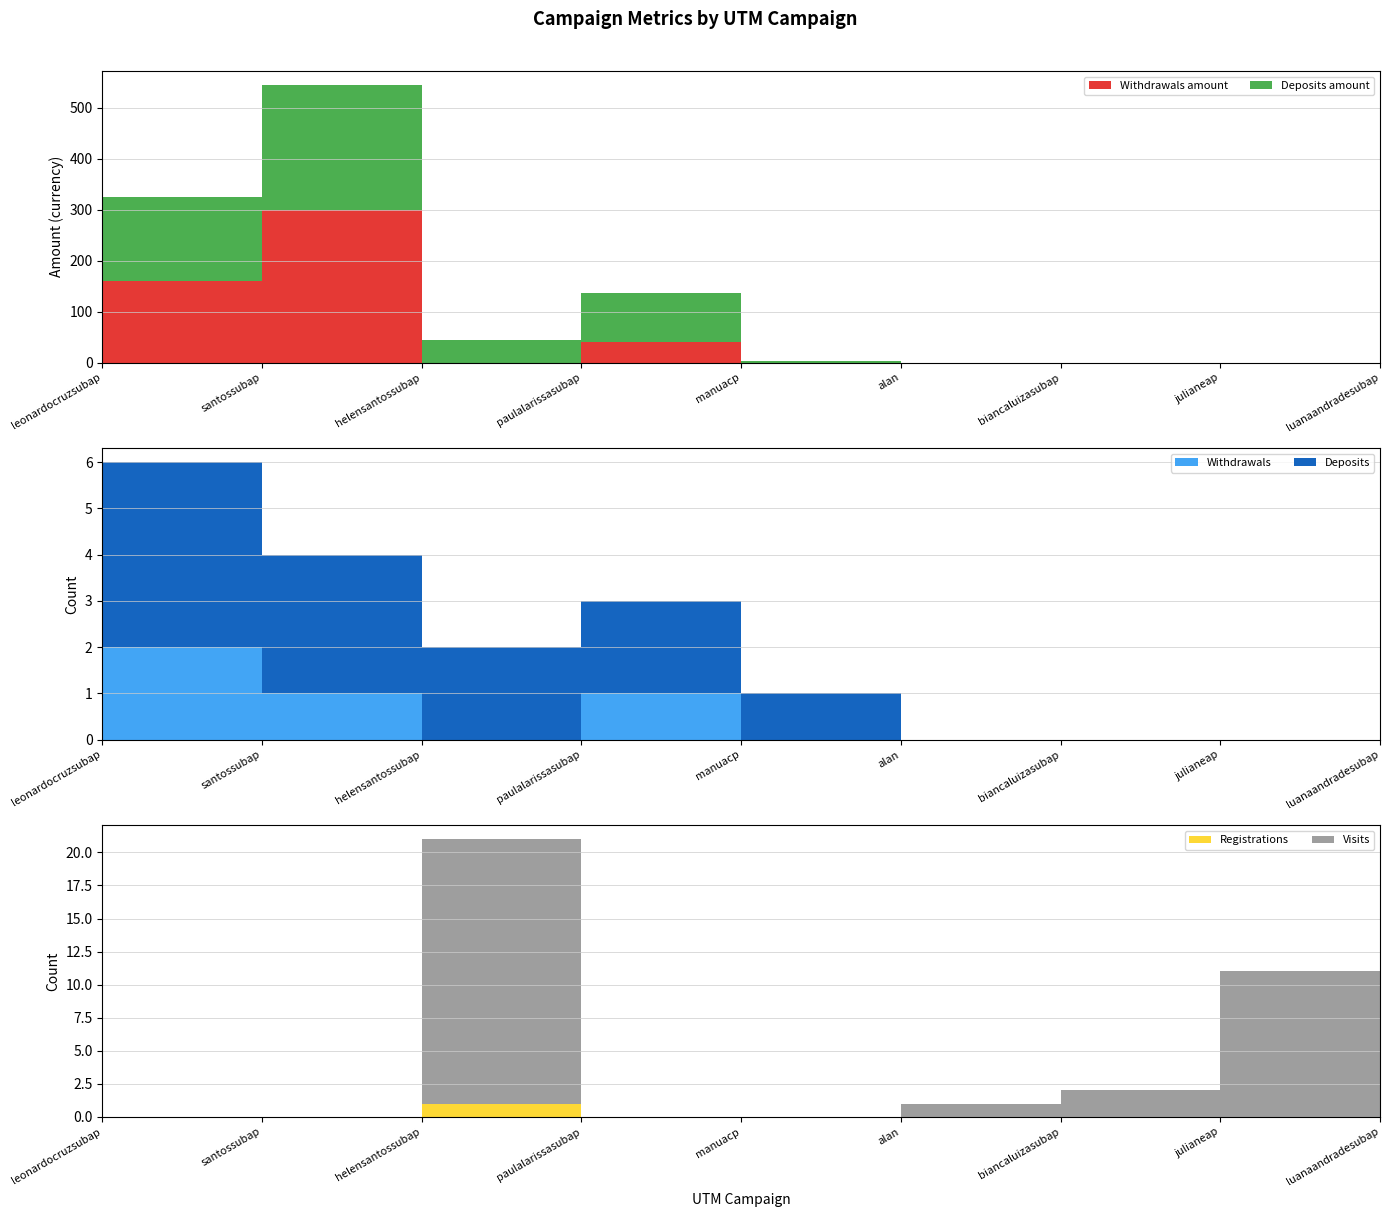

Reading left to right, extract all data points from this chart.

Deposits amount: leonardocruzsubap=164.0	santossubap=245.0	helensantossubap=45.0	paulalarissasubap=96.0	manuacp=3.5	alan=0.0	biancaluizasubap=0.0	julianeap=0.0	luanaandradesubap=0.0
Withdrawals amount: leonardocruzsubap=160.0	santossubap=300.0	helensantossubap=0.0	paulalarissasubap=40.0	manuacp=0.0	alan=0.0	biancaluizasubap=0.0	julianeap=0.0	luanaandradesubap=0.0
Deposits: leonardocruzsubap=4.0	santossubap=3.0	helensantossubap=2.0	paulalarissasubap=2.0	manuacp=1.0	alan=0.0	biancaluizasubap=0.0	julianeap=0.0	luanaandradesubap=0.0
Withdrawals: leonardocruzsubap=2.0	santossubap=1.0	helensantossubap=0.0	paulalarissasubap=1.0	manuacp=0.0	alan=0.0	biancaluizasubap=0.0	julianeap=0.0	luanaandradesubap=0.0
Registrations: leonardocruzsubap=0.0	santossubap=0.0	helensantossubap=1.0	paulalarissasubap=0.0	manuacp=0.0	alan=0.0	biancaluizasubap=0.0	julianeap=0.0	luanaandradesubap=0.0
Visits: leonardocruzsubap=0.0	santossubap=0.0	helensantossubap=20.0	paulalarissasubap=0.0	manuacp=0.0	alan=1.0	biancaluizasubap=2.0	julianeap=11.0	luanaandradesubap=3.0